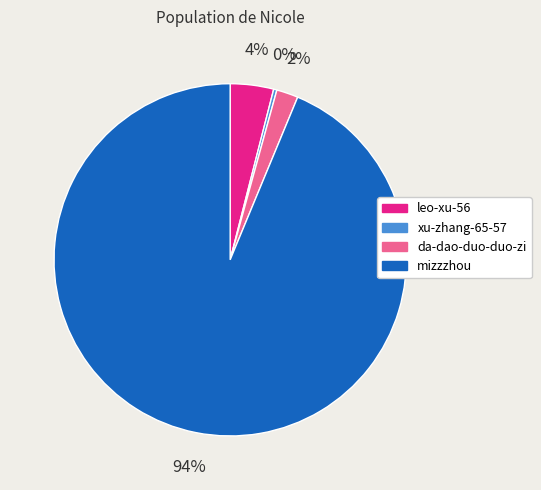

How many segments does this pie chart have?

4